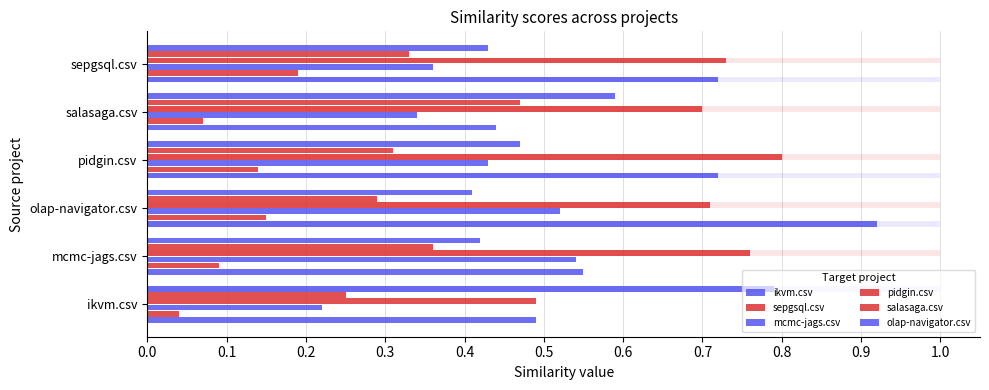

Is it true that ikvm.csv equals 0.7 at salasaga.csv?

False